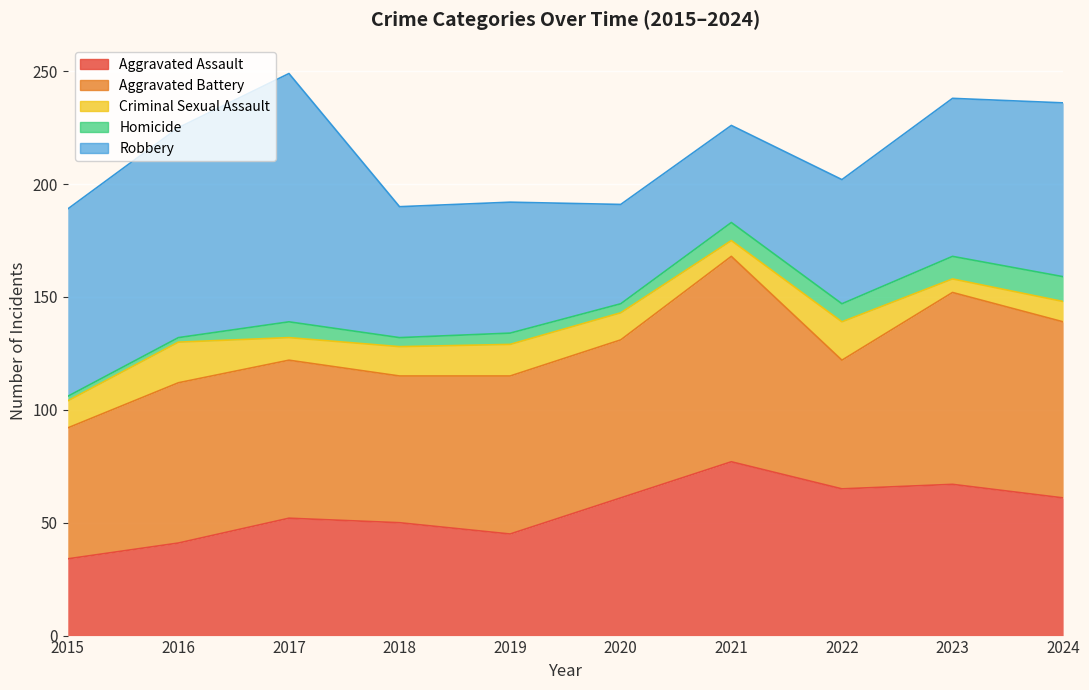

The Criminal Sexual Assault series shows 11 at 2016. True or false?

False